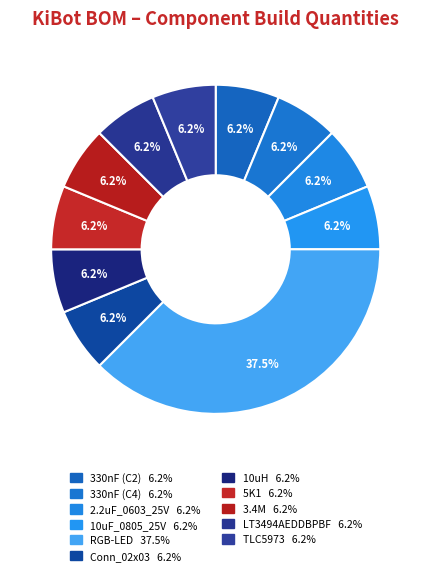

Count the number of slices in the pie.

11